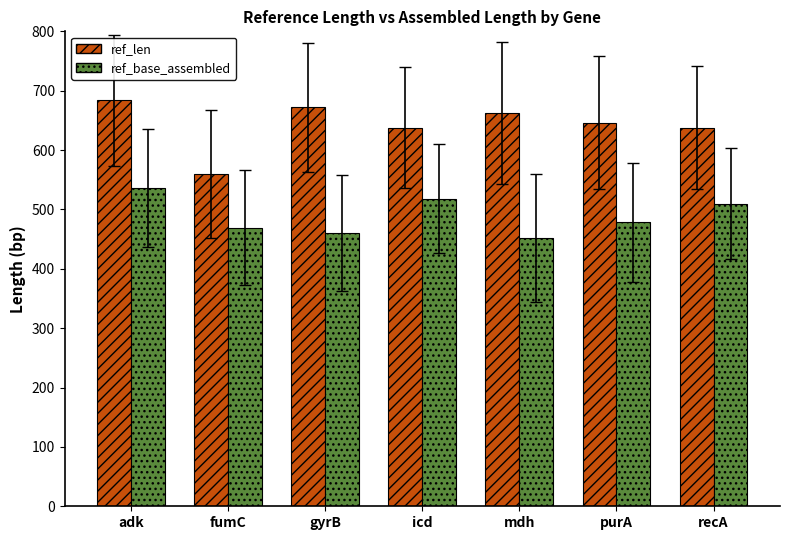

How many groups of bars are there?

7